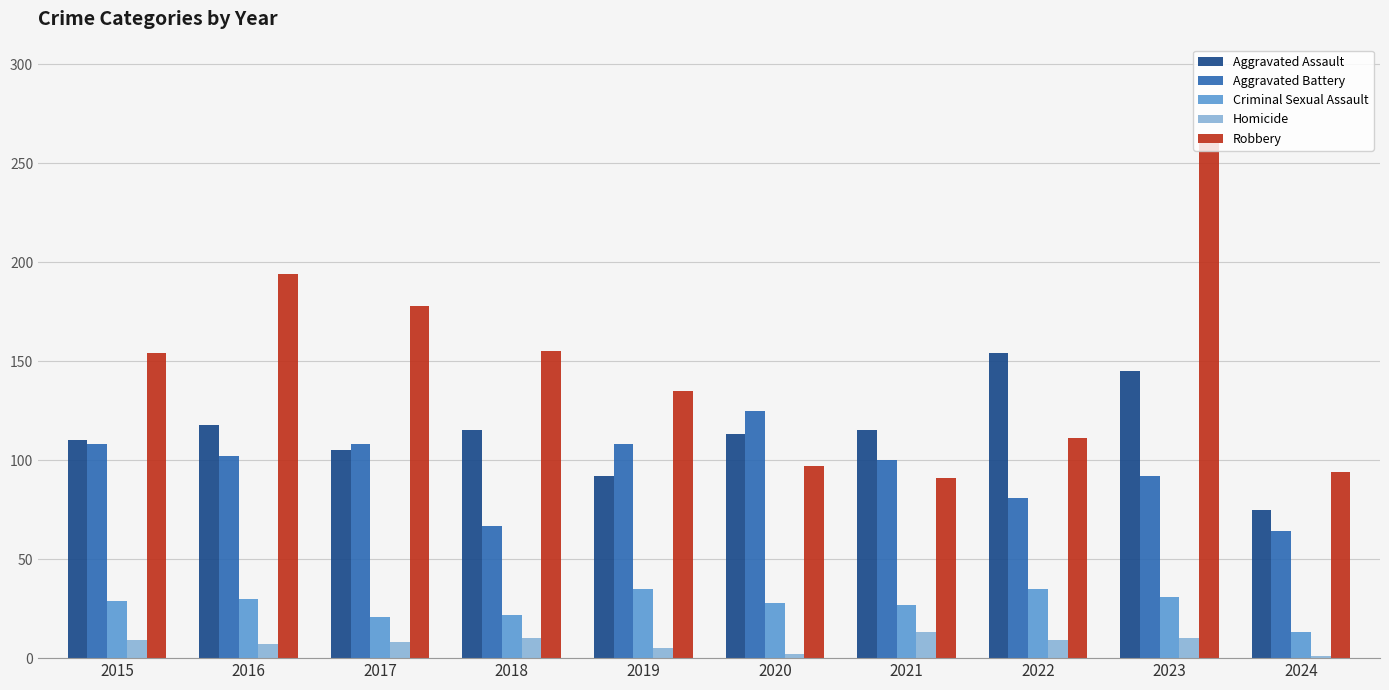

How many distinct data groups are displayed?

5